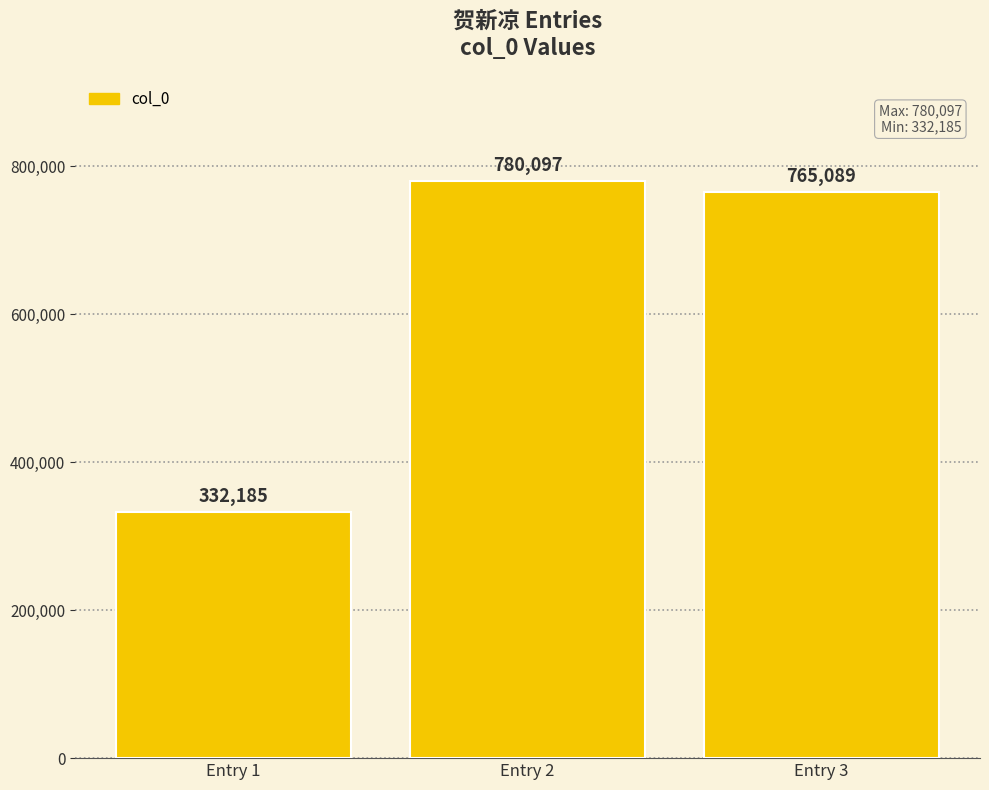

True or false: the data shows 765089 at Entry 3.

True